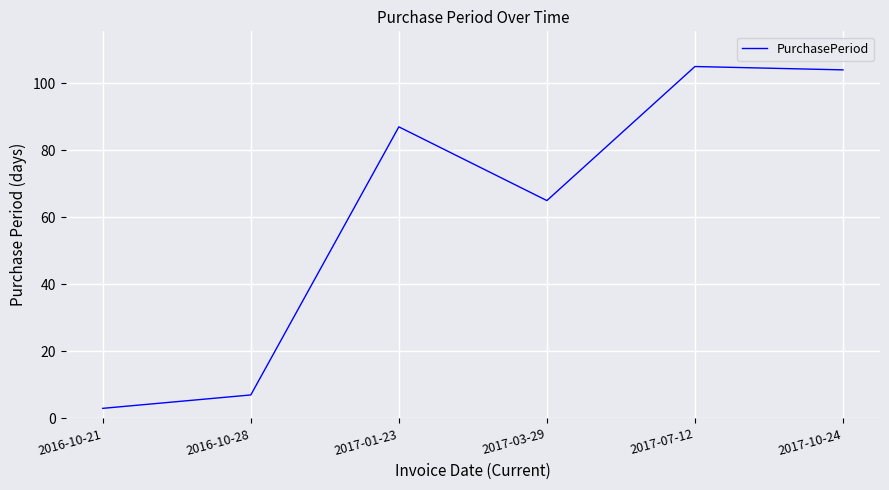

What is the change in value from 2016-10-21 to 2017-07-12?

+102